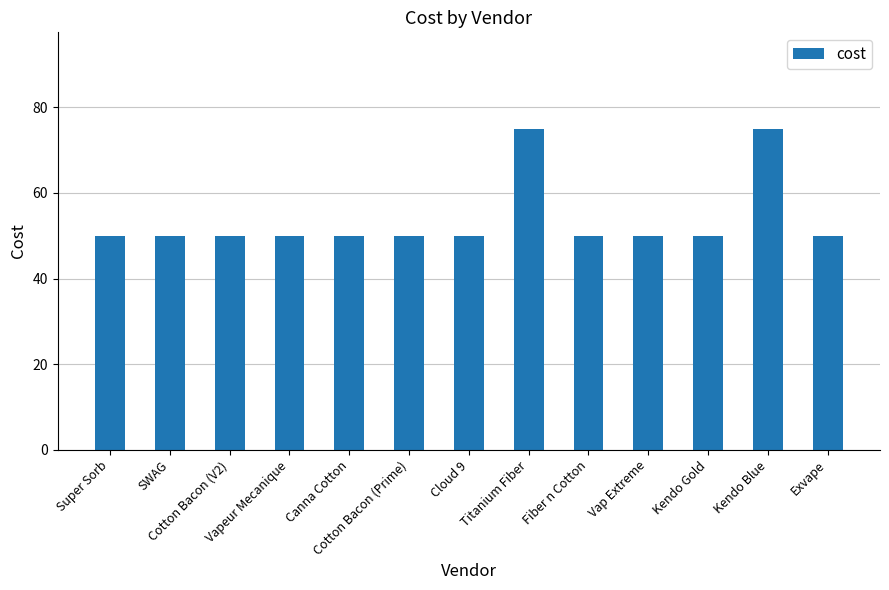

What is the difference between the second highest and minimum values?

25